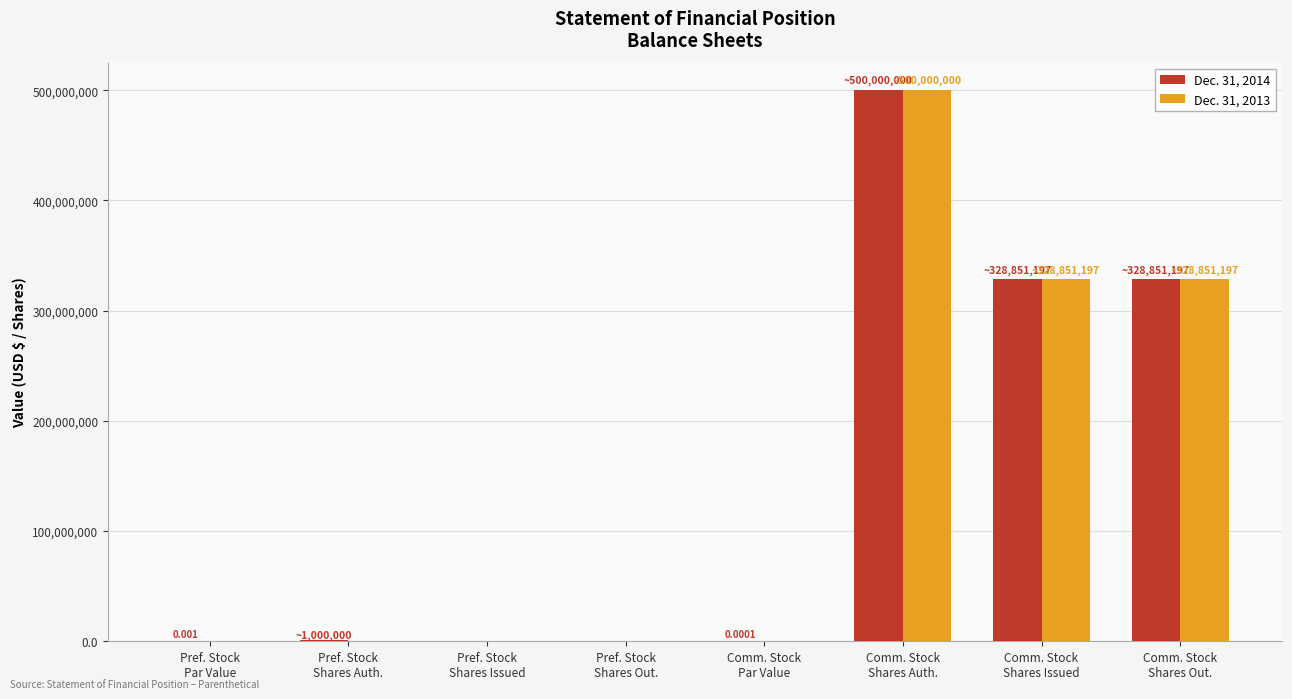

What is the difference between the Dec. 31, 2013 values at Comm. Stock
Shares Issued and Pref. Stock
Shares Auth.?

328851197.0